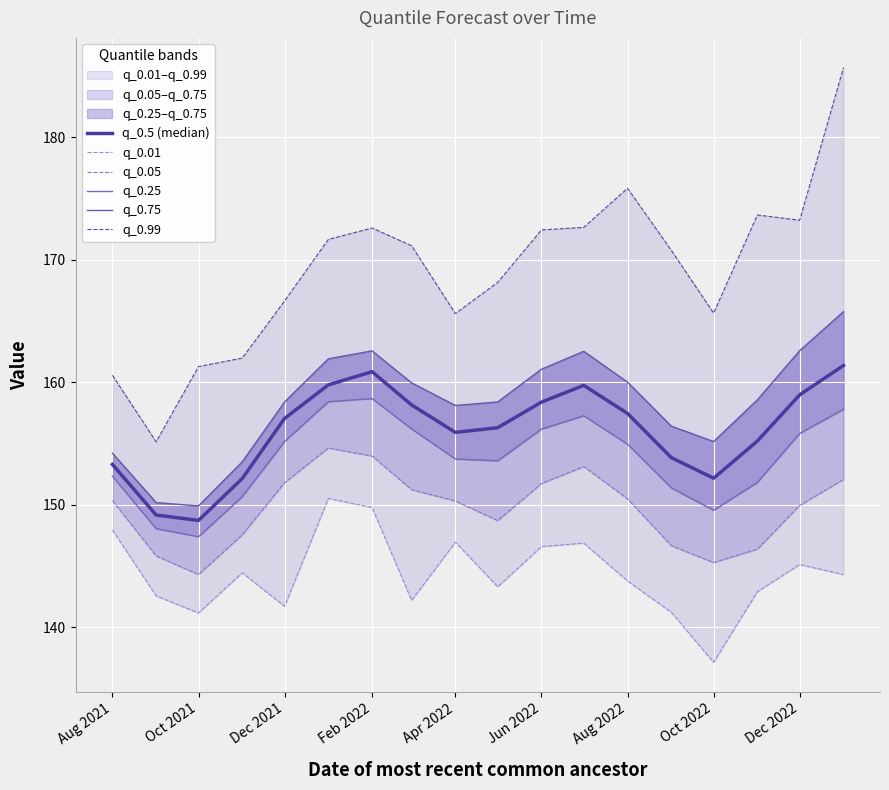

True or false: q_0.75 has more than 1 interior local peaks.

True